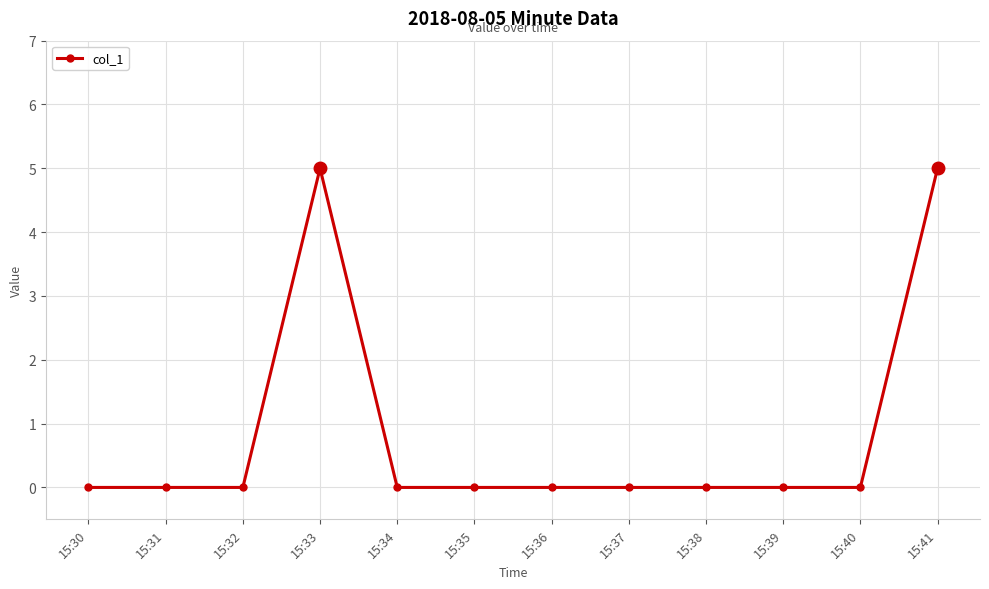

What is the maximum value shown in the chart?

5